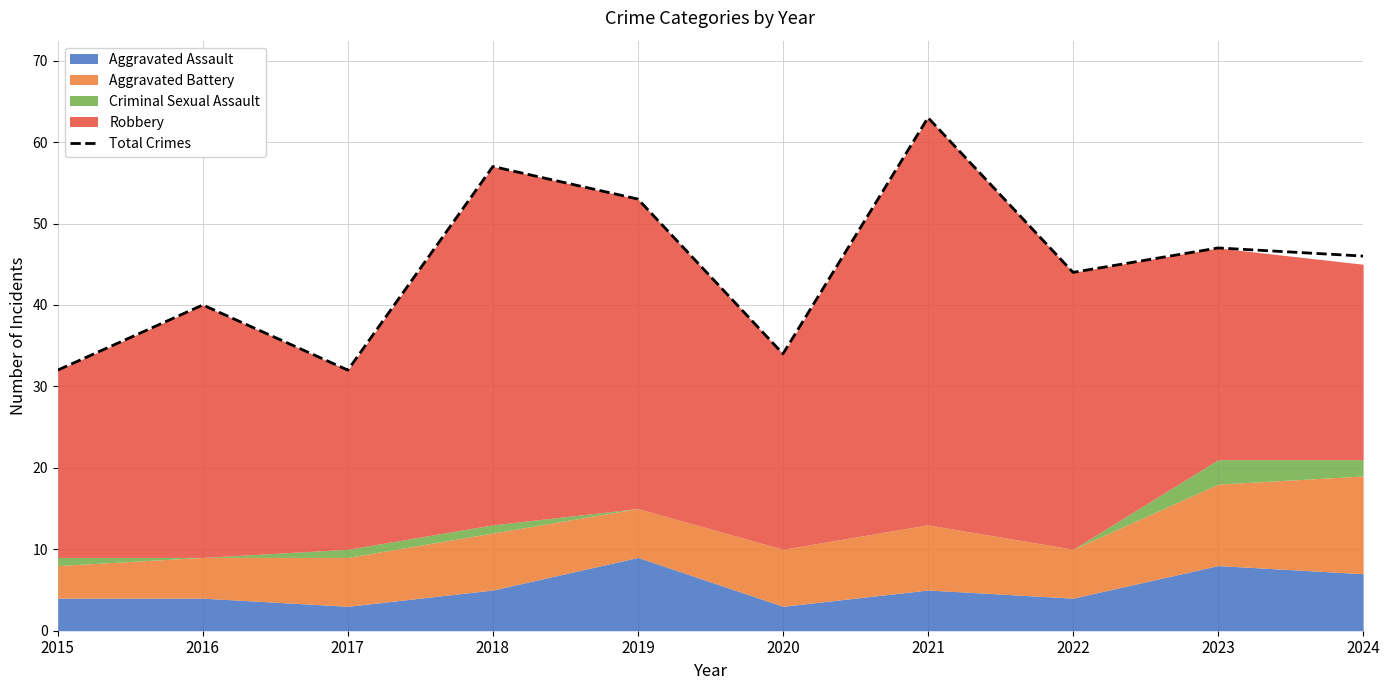

The value at 2019 is 53. True or false?

True